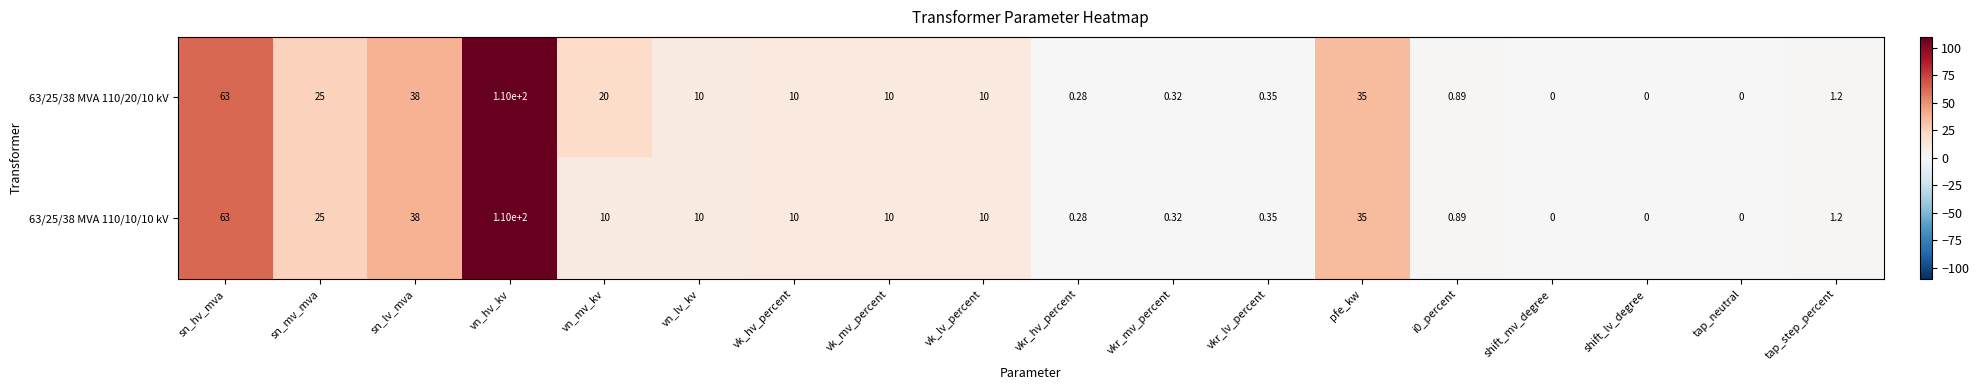

How many positive values does the 63/25/38 MVA 110/10/10 kV series have?

15